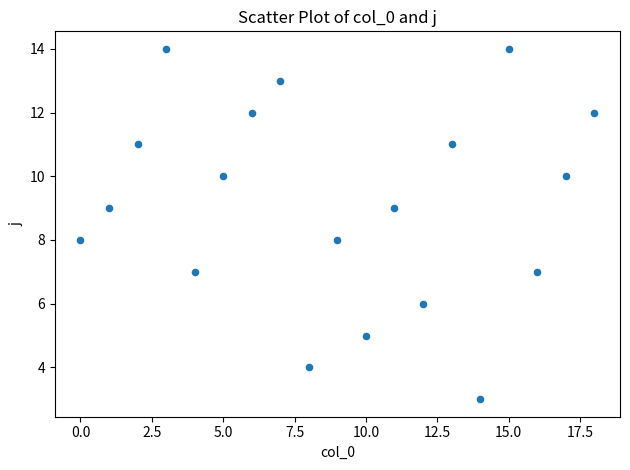

What is the range of Y values (max minus min)?

11